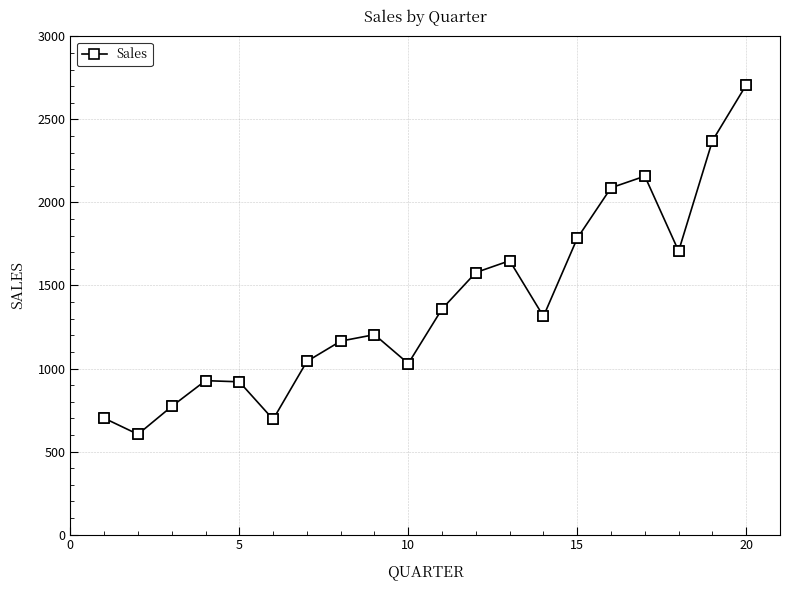

What is the minimum value shown in the chart?

604